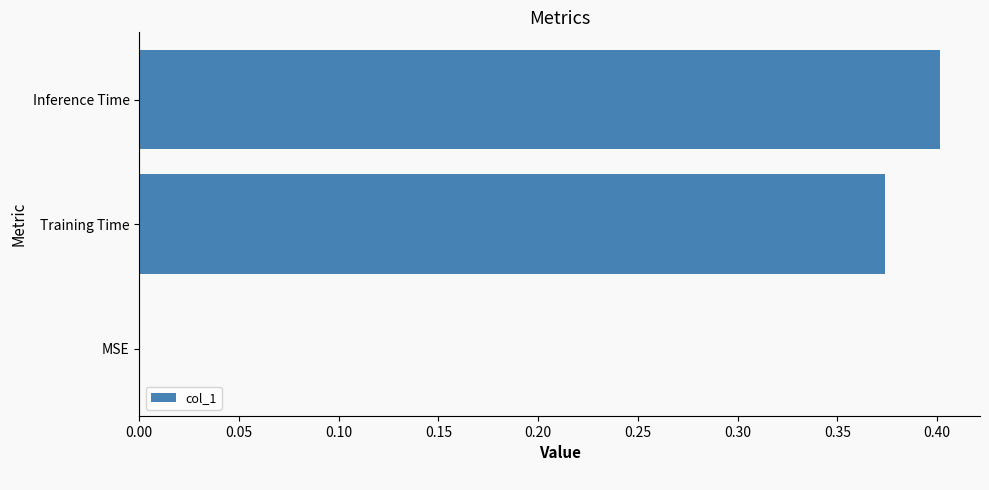

The value at Training Time is 0.6. True or false?

False